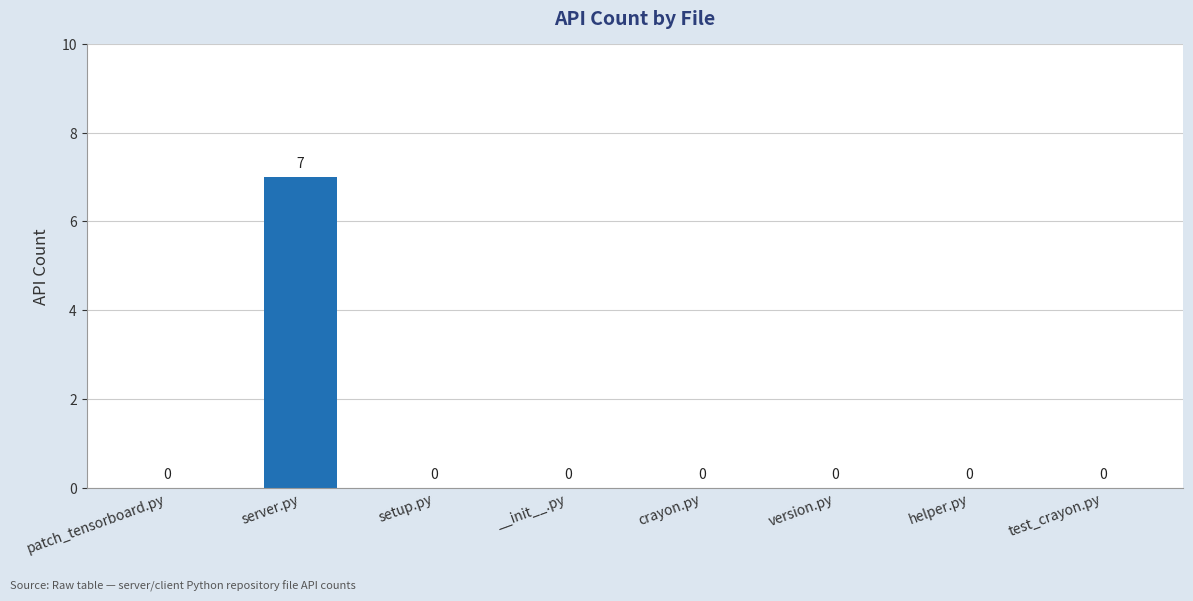

Count the values in the range 0 to 1.

7